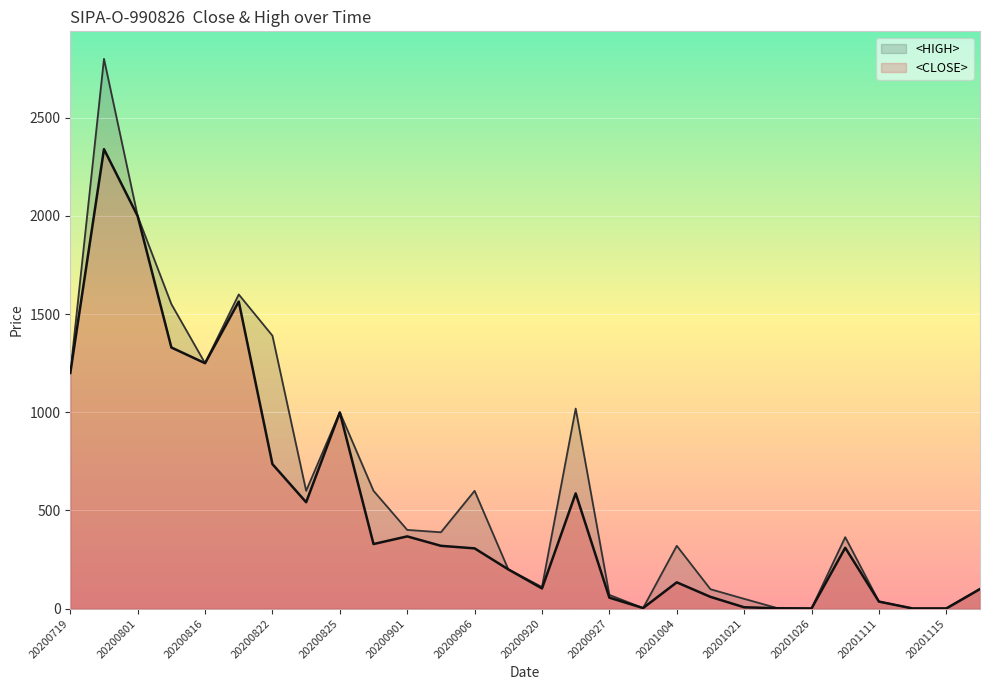

Reading right to left, list all the values displayed in this chart.

<CLOSE>: 20201116=100	20201115=1	20201114=1	20201111=36	20201101=310	20201026=1	20201024=2	20201021=7	20201011=60	20201004=134	20200930=3	20200927=56	20200922=587	20200920=103	20200916=200	20200906=307	20200905=320	20200901=368	20200831=329	20200825=999	20200823=542	20200822=736	20200818=1564	20200816=1250	20200815=1330	20200801=1999	20200729=2340	20200719=1200
<HIGH>: 20201116=100	20201115=1	20201114=1	20201111=36	20201101=364	20201026=1	20201024=2	20201021=50	20201011=99	20201004=320	20200930=3	20200927=70	20200922=1019	20200920=110	20200916=200	20200906=600	20200905=389	20200901=401	20200831=600	20200825=1000	20200823=600	20200822=1390	20200818=1600	20200816=1250	20200815=1551	20200801=1999	20200729=2800	20200719=1200